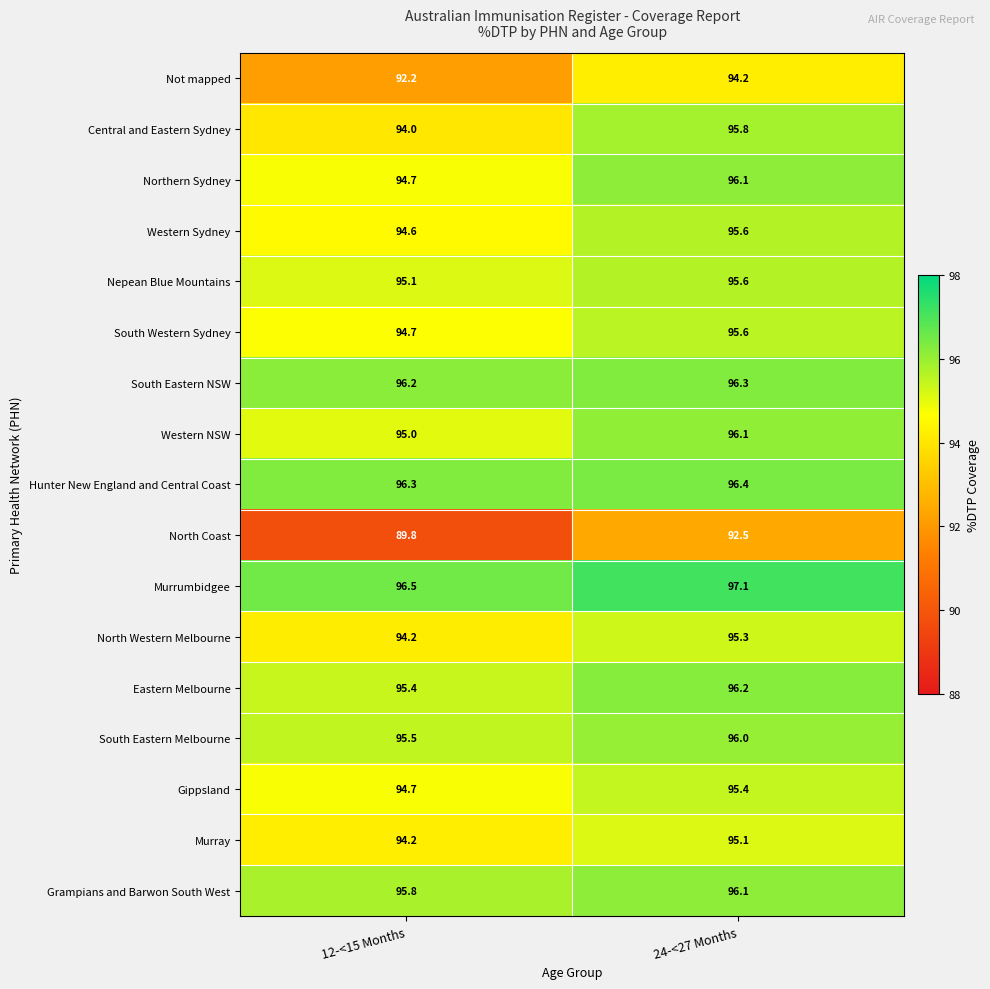

At which label is Eastern Melbourne closest to 95?

12-<15 Months